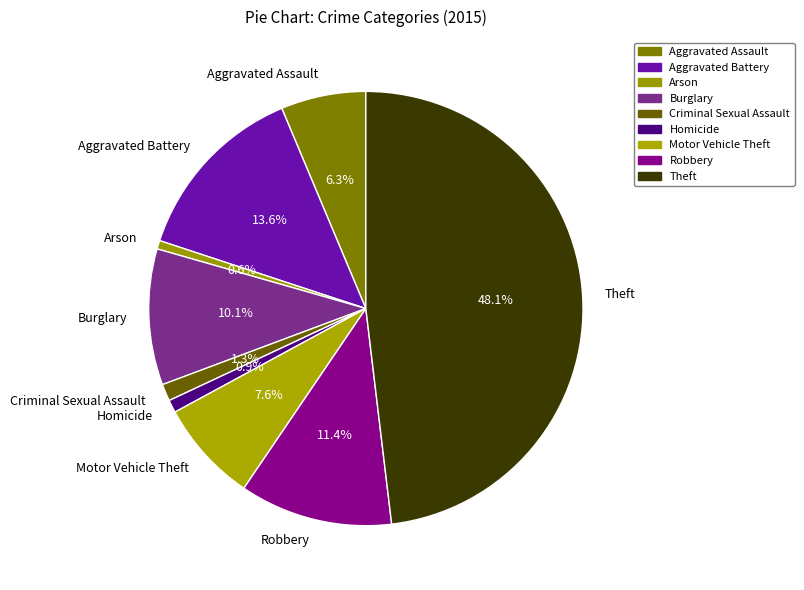

How much of the chart is everything except Robbery?

88.6%